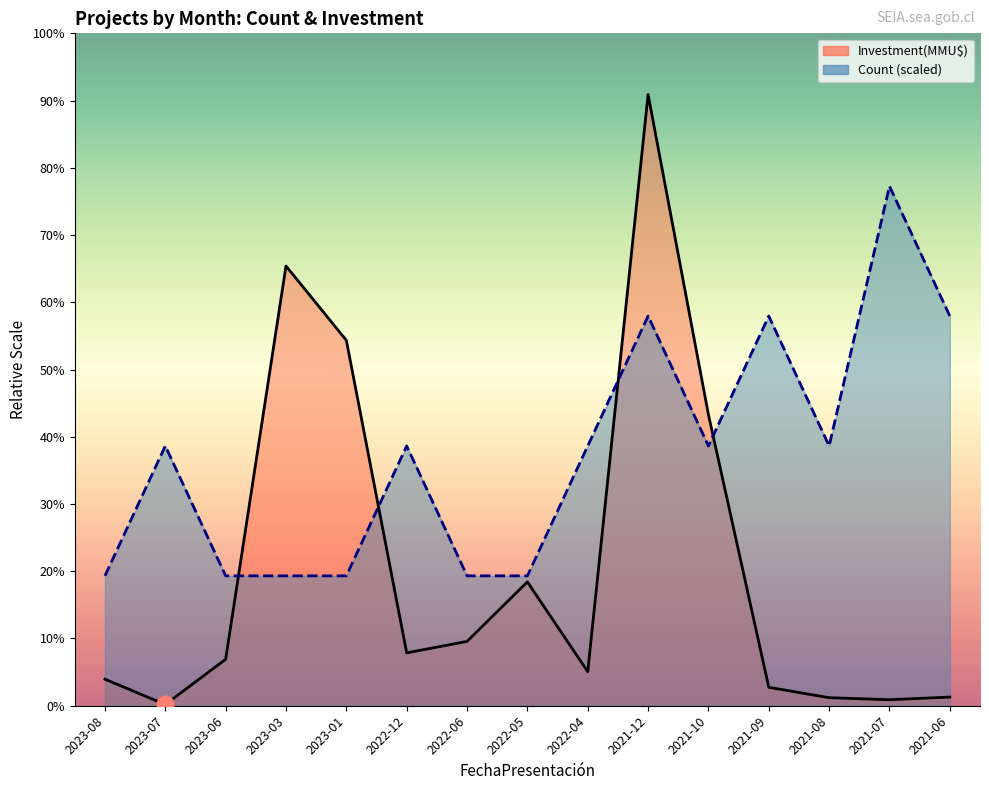

At how many categories does at least one series exceed 946951?

1